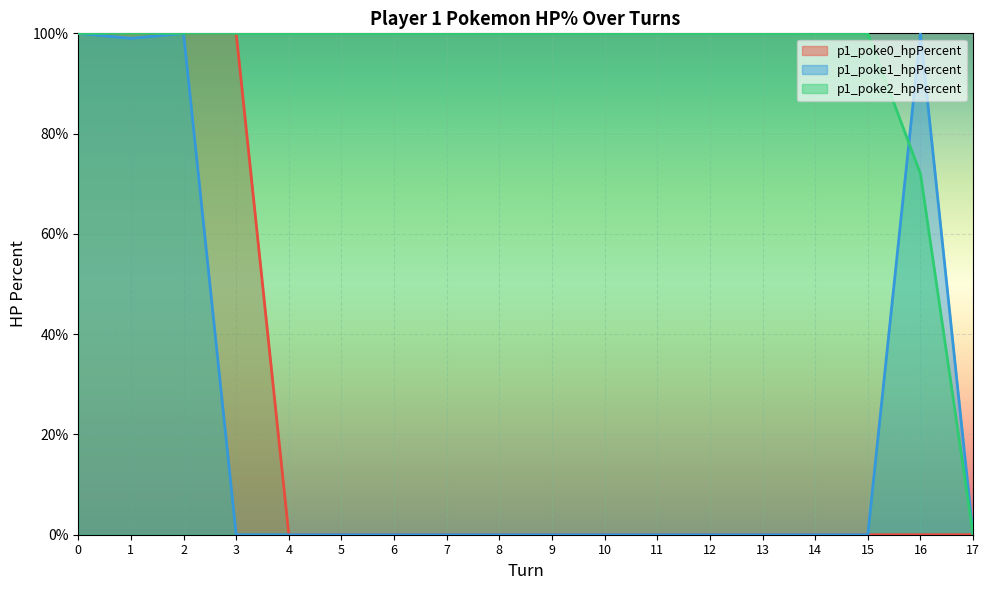

Which series has the largest range (max minus min)?

p1_poke0_hpPercent